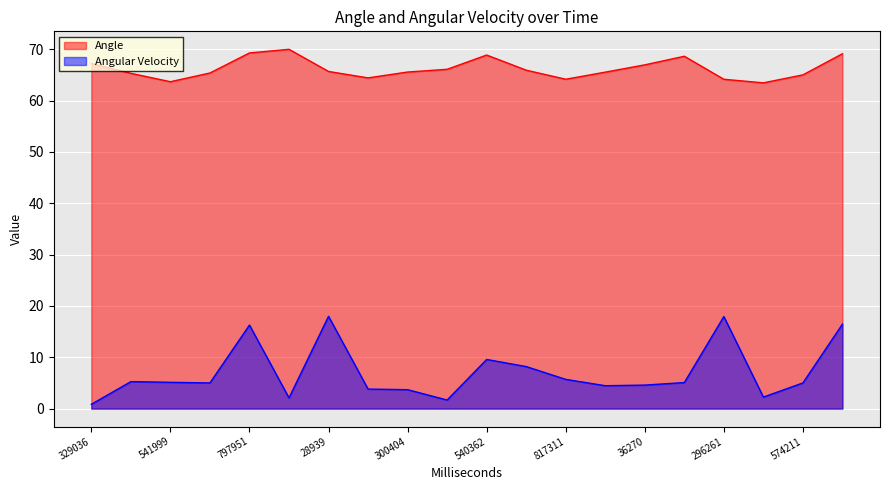

List the series in order of their overall mean, highest first.

Angle, Angular Velocity